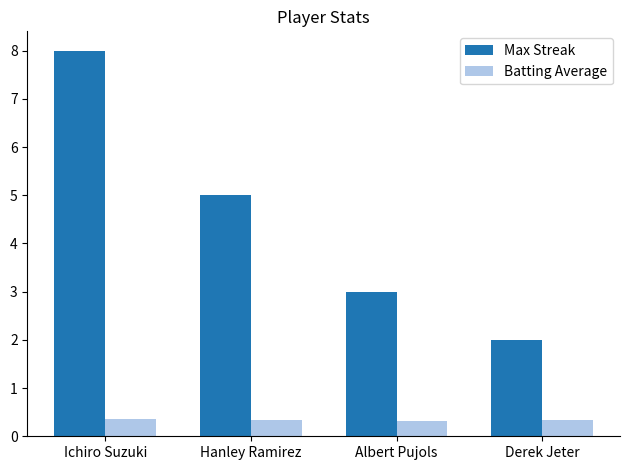

Count the Batting Average values in the range 0 to 1.

4